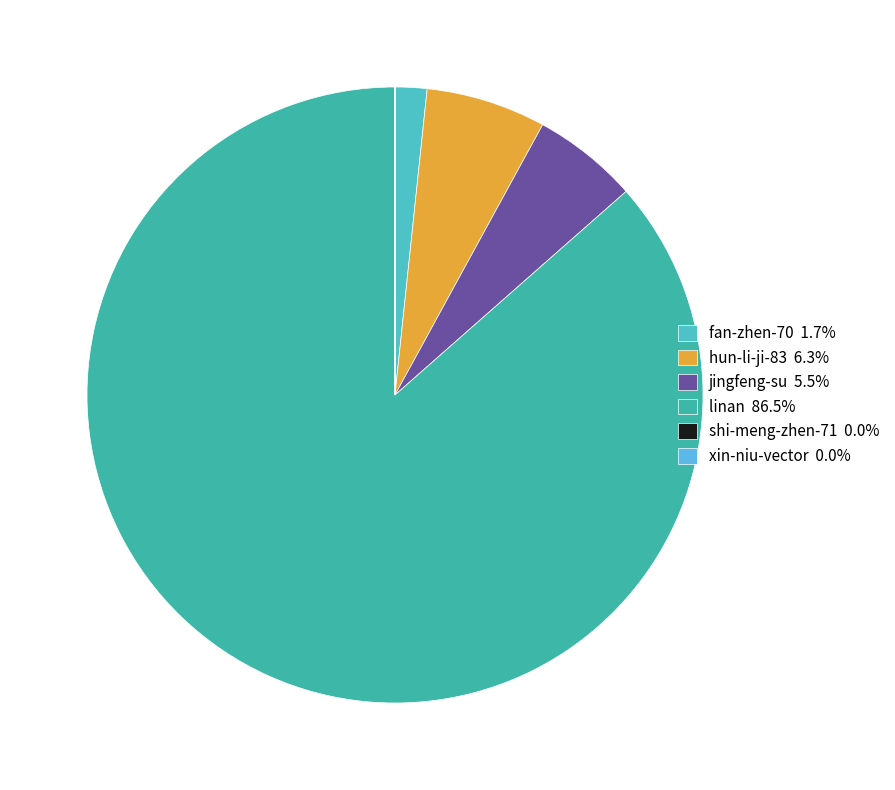

What percentage is the jingfeng-su slice, to the nearest percent?

6%